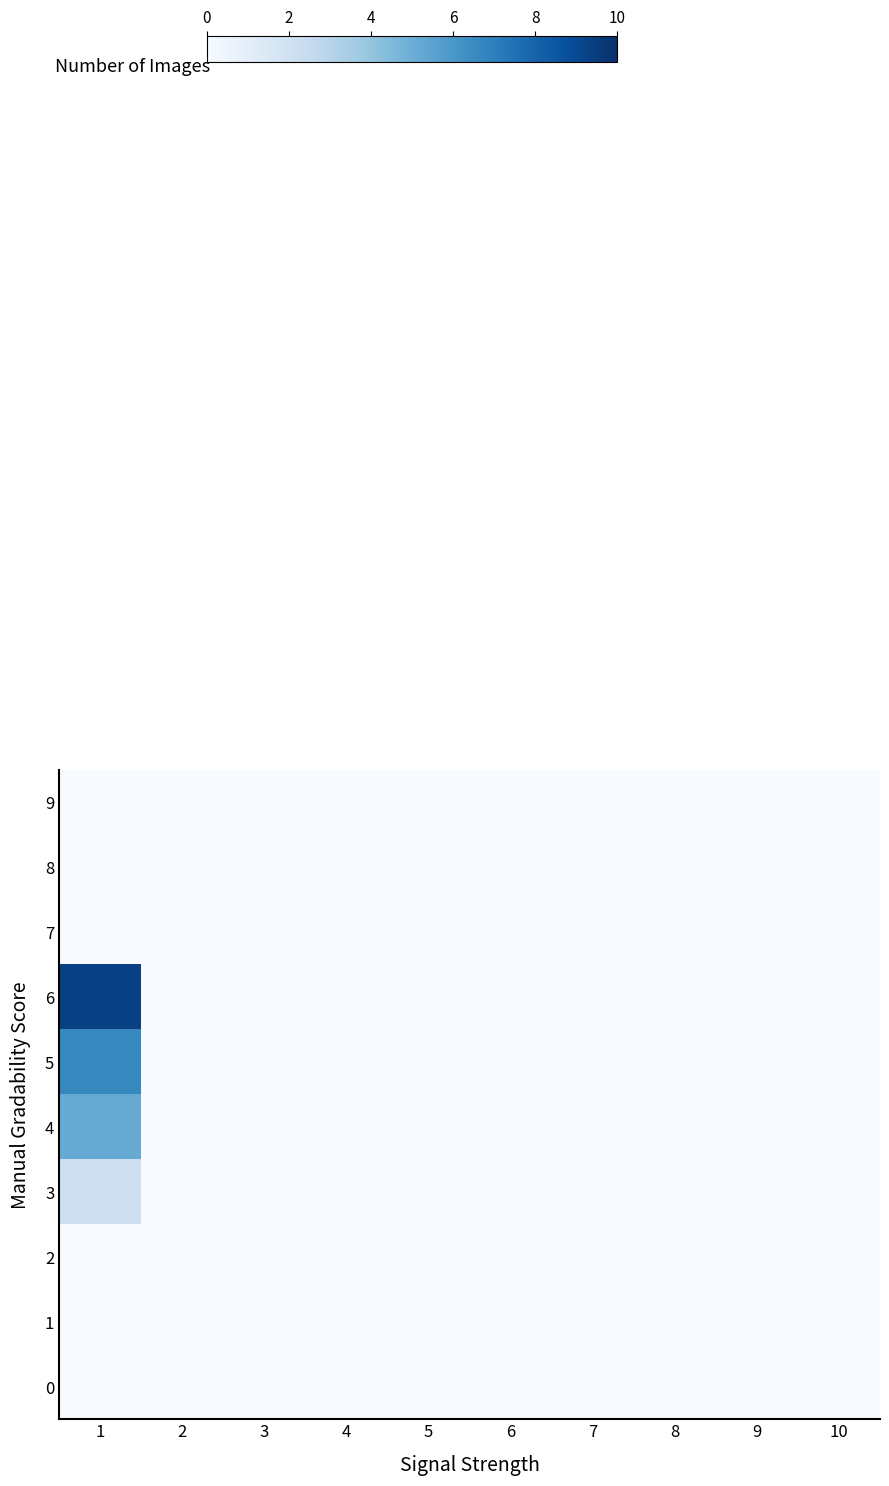

Reading left to right, transcribe all the data shown in this chart.

row_0: 1=0.0	2=0.0	3=0.0	4=0.0	5=0.0	6=0.0	7=0.0	8=0.0	9=0.0	10=0.0
row_1: 1=0.0	2=0.0	3=0.0	4=0.0	5=0.0	6=0.0	7=0.0	8=0.0	9=0.0	10=0.0
row_2: 1=0.0	2=0.0	3=0.0	4=0.0	5=0.0	6=0.0	7=0.0	8=0.0	9=0.0	10=0.0
row_3: 1=2.1	2=0.0	3=0.0	4=0.0	5=0.0	6=0.0	7=0.0	8=0.0	9=0.0	10=0.0
row_4: 1=5.1	2=0.0	3=0.0	4=0.0	5=0.0	6=0.0	7=0.0	8=0.0	9=0.0	10=0.0
row_5: 1=6.6	2=0.0	3=0.0	4=0.0	5=0.0	6=0.0	7=0.0	8=0.0	9=0.0	10=0.0
row_6: 1=9.4	2=0.0	3=0.0	4=0.0	5=0.0	6=0.0	7=0.0	8=0.0	9=0.0	10=0.0
row_7: 1=0.0	2=0.0	3=0.0	4=0.0	5=0.0	6=0.0	7=0.0	8=0.0	9=0.0	10=0.0
row_8: 1=0.0	2=0.0	3=0.0	4=0.0	5=0.0	6=0.0	7=0.0	8=0.0	9=0.0	10=0.0
row_9: 1=0.0	2=0.0	3=0.0	4=0.0	5=0.0	6=0.0	7=0.0	8=0.0	9=0.0	10=0.0